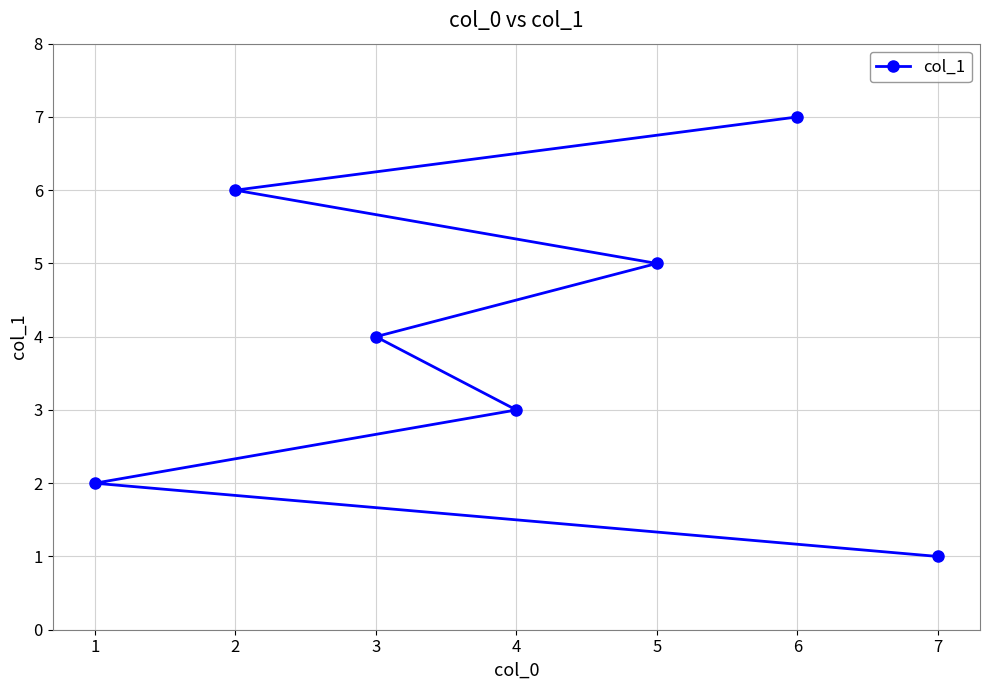

True or false: the data has more than 2 interior local peaks.

False